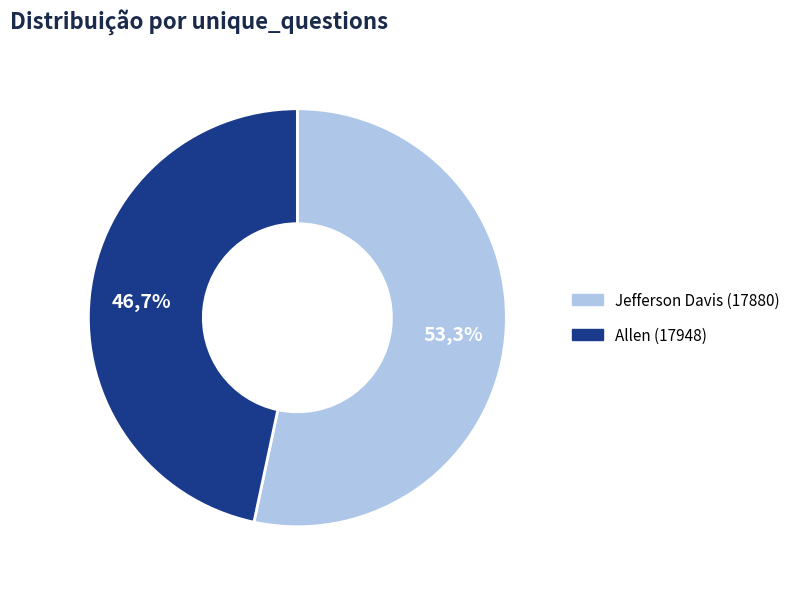

What is the ratio of the value at Jefferson Davis (17880) to the value at Allen (17948)?

1.1